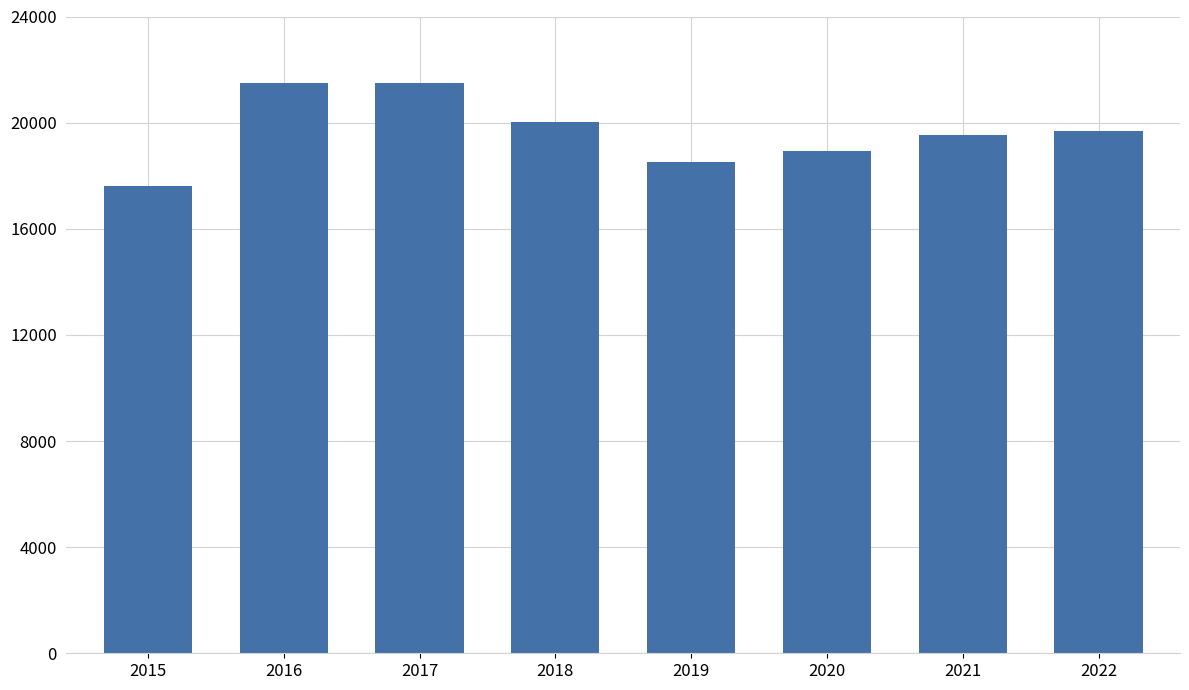

The chart shows a value of 17611 at 2015. True or false?

True